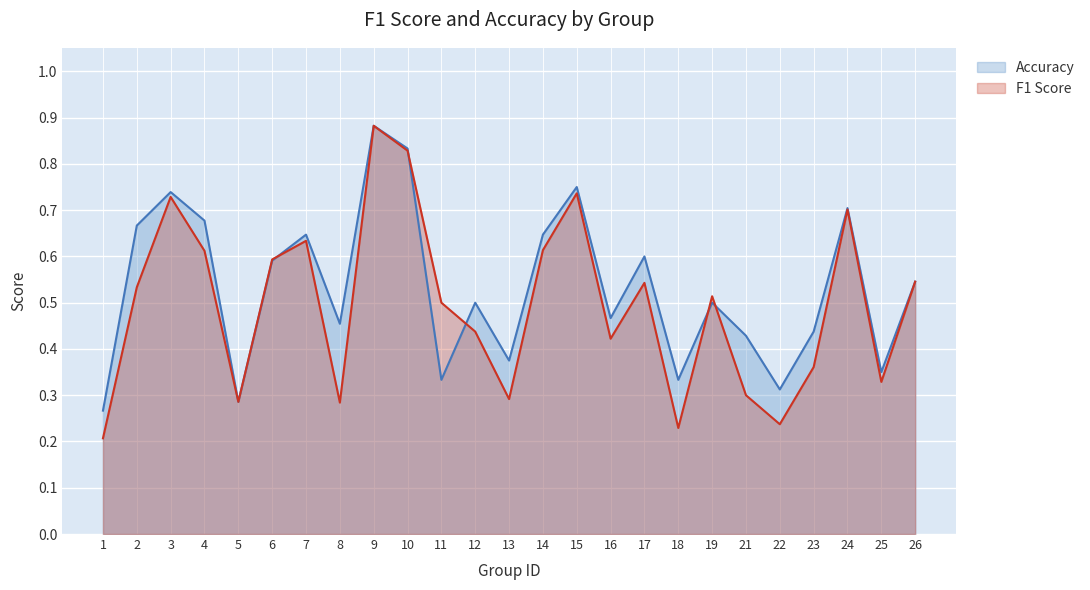

List the labels in order of f1 value, smallest first.

1, 18, 22, 8, 5, 13, 21, 25, 23, 16, 12, 11, 19, 2, 17, 26, 6, 4, 14, 7, 24, 3, 15, 10, 9